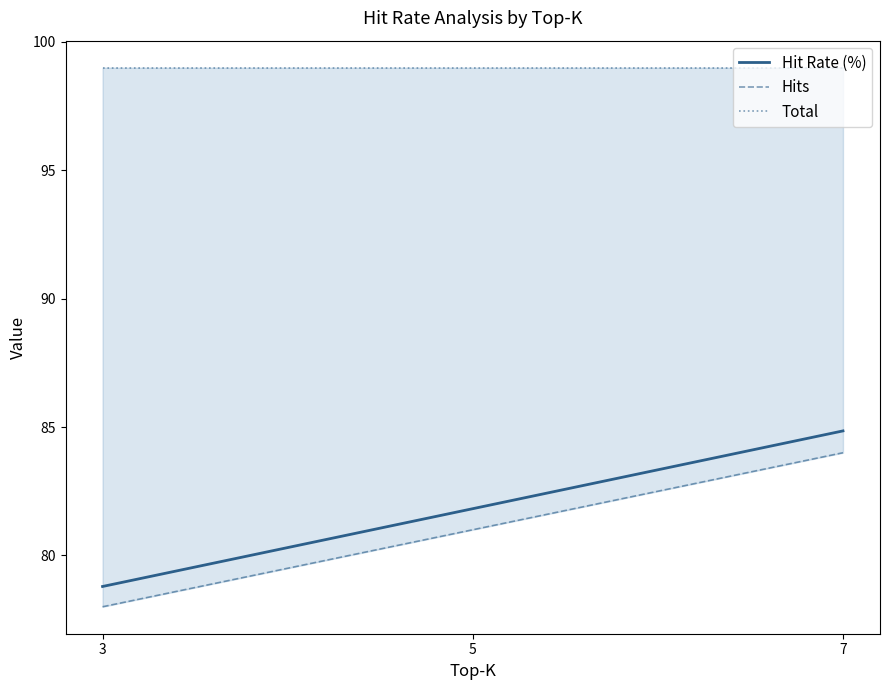

Is it true that Hit Rate (%) equals 28.2 at 5?

False